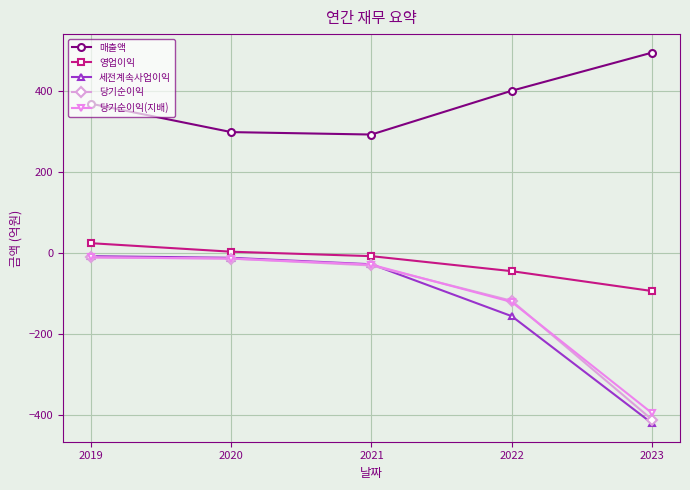

Where is 당기순이익 nearest to the value -210?

2022